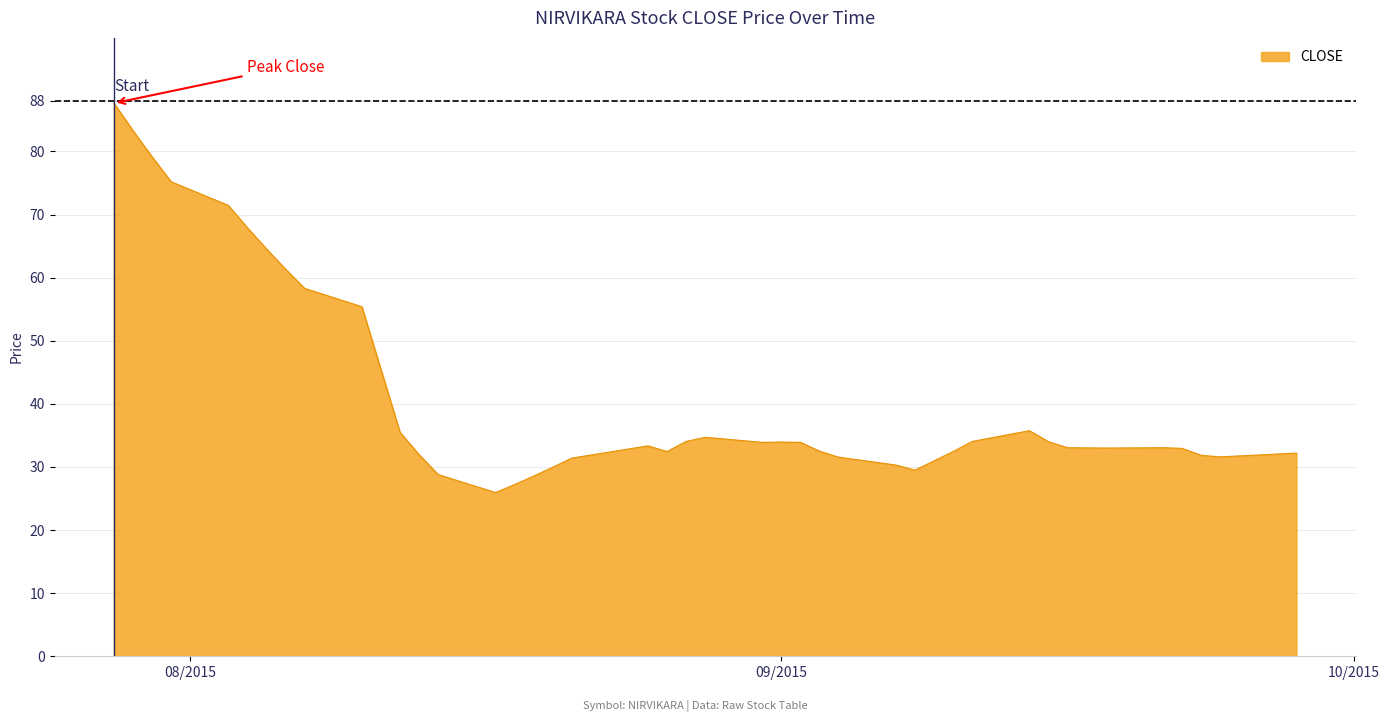

What is the maximum value shown in the chart?

87.7